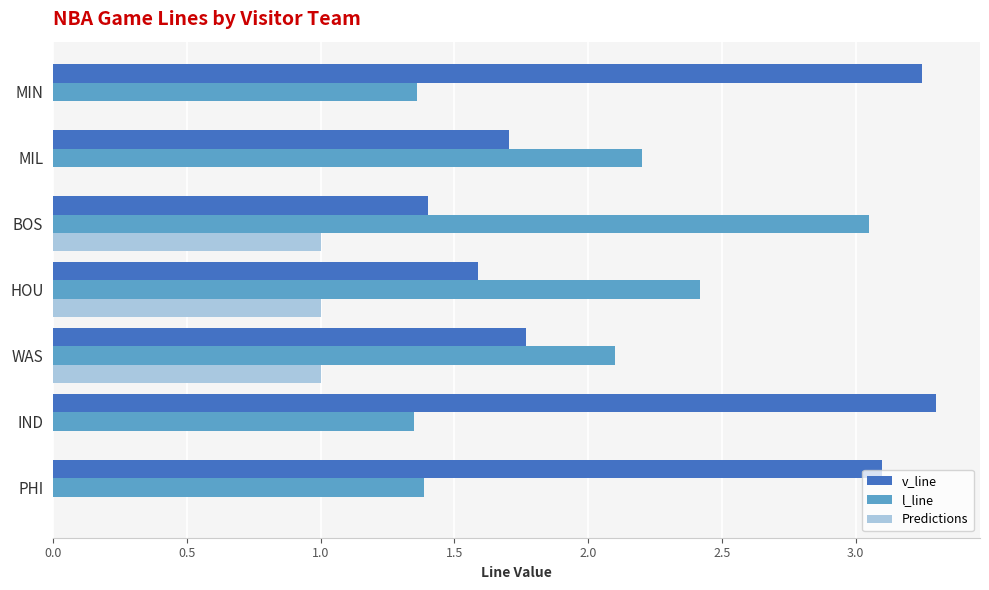

What is the average value of the Predictions series?

0.4